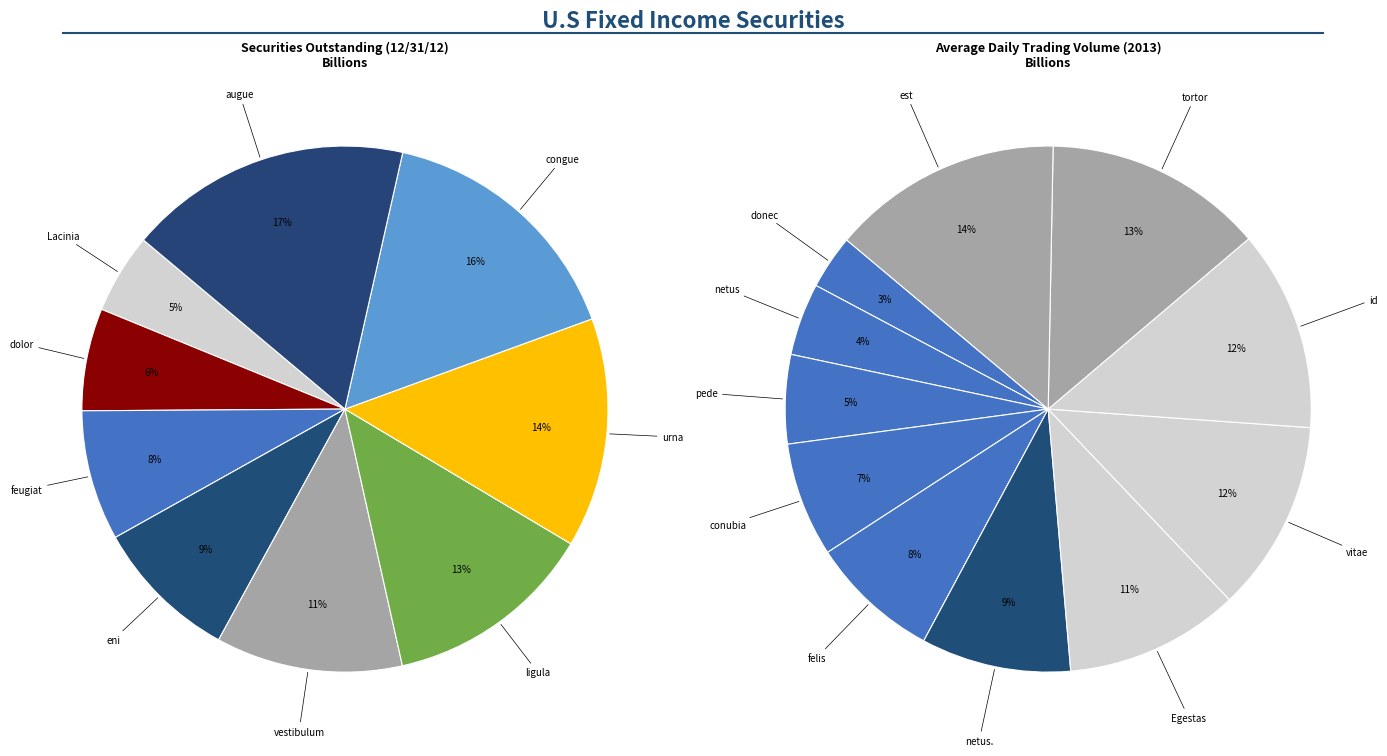

To the nearest percent, what percentage of the pie is eni?

9%